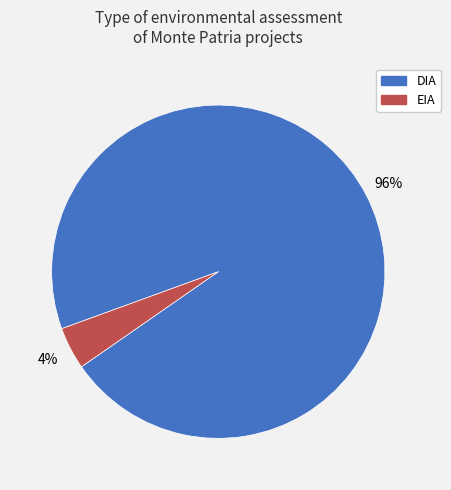

What percentage is the EIA slice, to the nearest percent?

4%